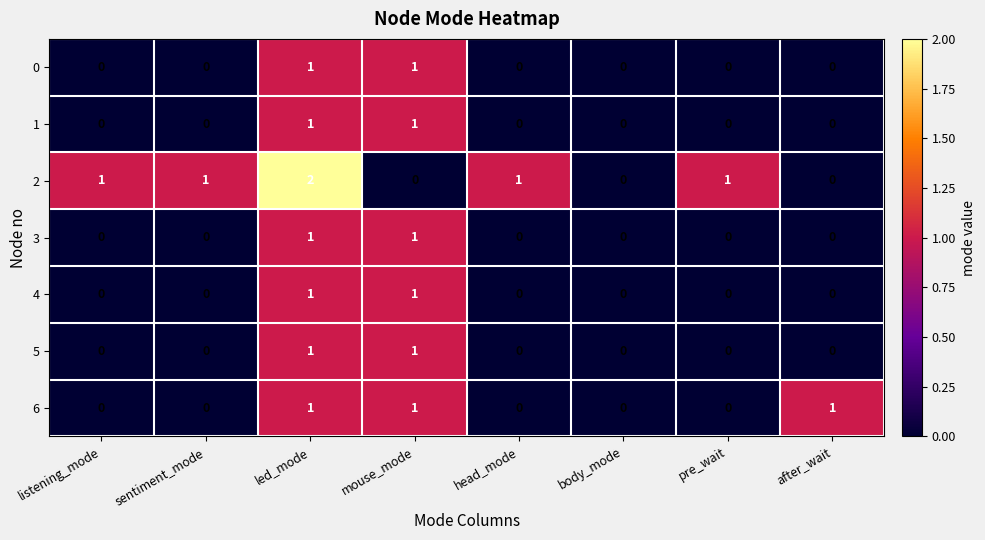

Is it true that 5 equals 0 at sentiment_mode?

True